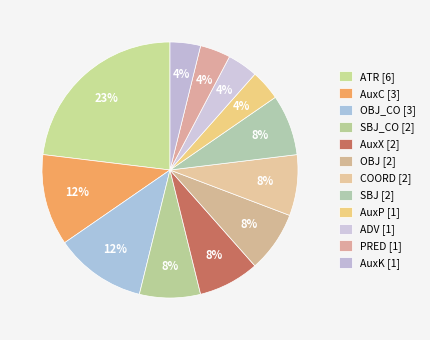

Count the number of slices in the pie.

12